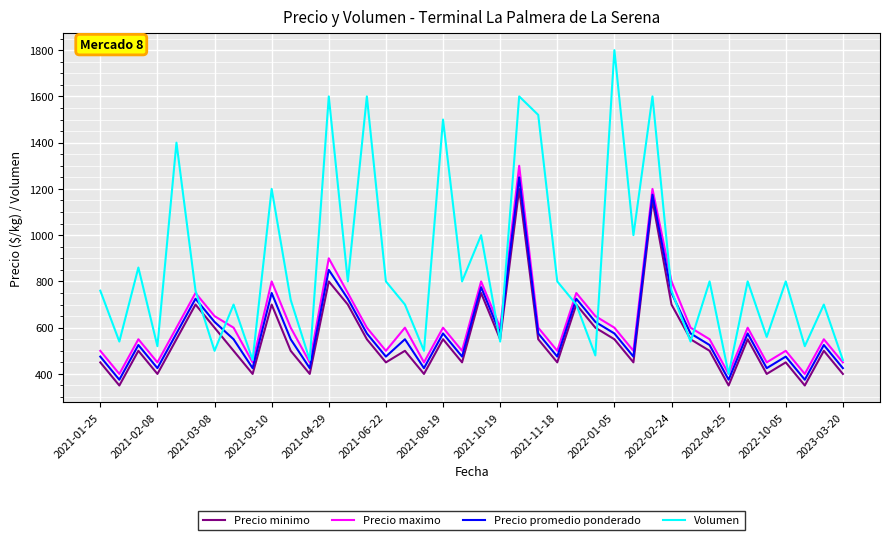

Reading left to right, what are all the values shown in this chart?

Precio minimo: 450	350	500	400	550	700	600	500	400	700	500	400	800	700	550	450	500	400	550	450	750	550	1200	550	450	700	600	550	450	1150	700	550	500	350	550	400	450	350	500	400
Precio maximo: 500	400	550	450	600	750	650	600	450	800	600	450	900	750	600	500	600	450	600	500	800	600	1300	600	500	750	650	600	500	1200	800	600	550	400	600	450	500	400	550	450
Precio promedio ponderado: 475	375	525	425	575	725	625	550	425	750	550	425	850	725	575	475	550	425	575	475	775	575	1250	575	475	725	625	575	475	1175	750	575	525	375	575	425	475	375	525	425
Volumen: 760	540	860	520	1400	760	500	700	460	1200	720	460	1600	800	1600	800	700	500	1500	800	1000	540	1600	1520	800	700	480	1800	1000	1600	760	540	800	400	800	560	800	520	700	460